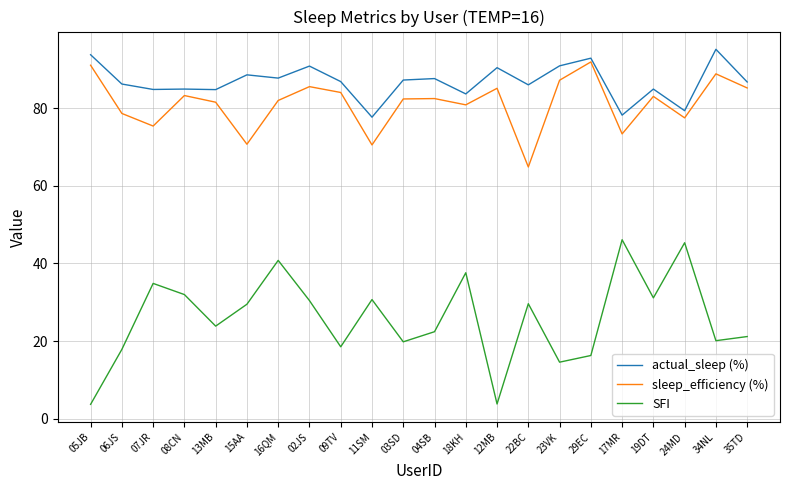

True or false: sleep_efficiency (%) and actual_sleep (%) intersect in this chart.

False